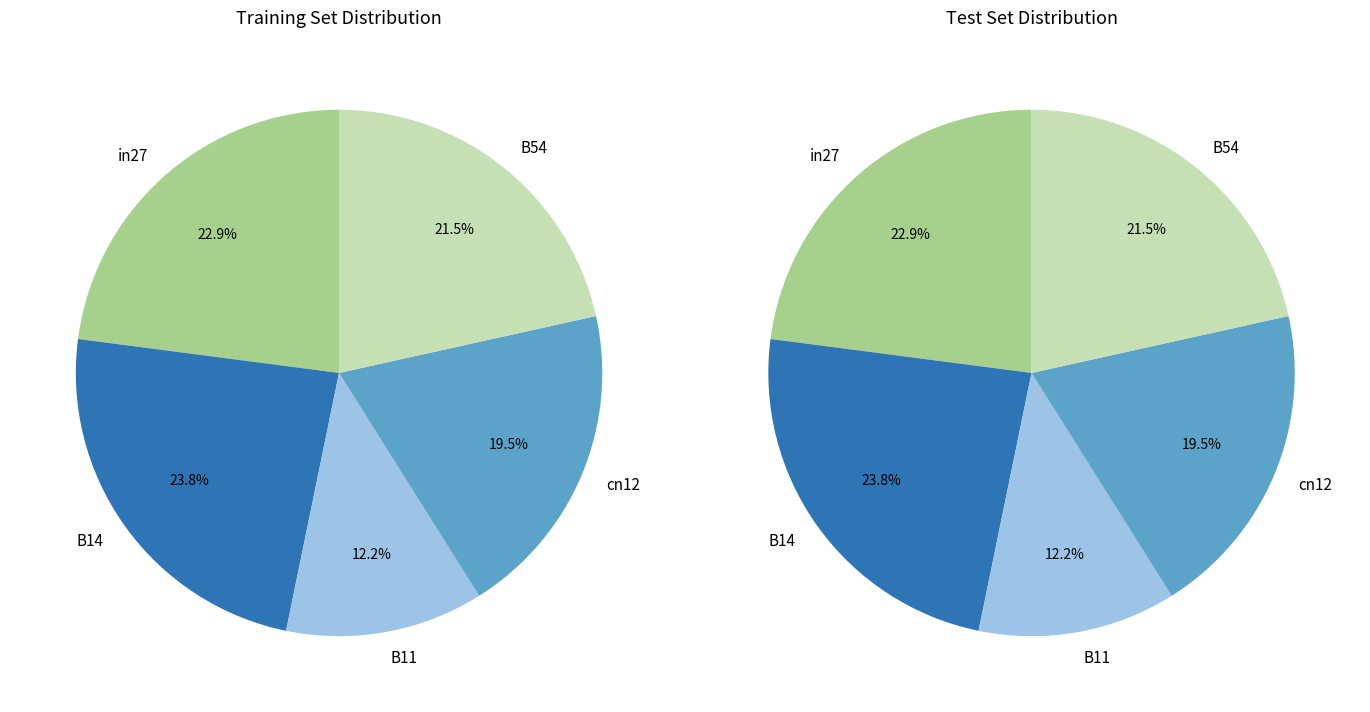

Combined, do B14 and B54 account for over 50%?

No